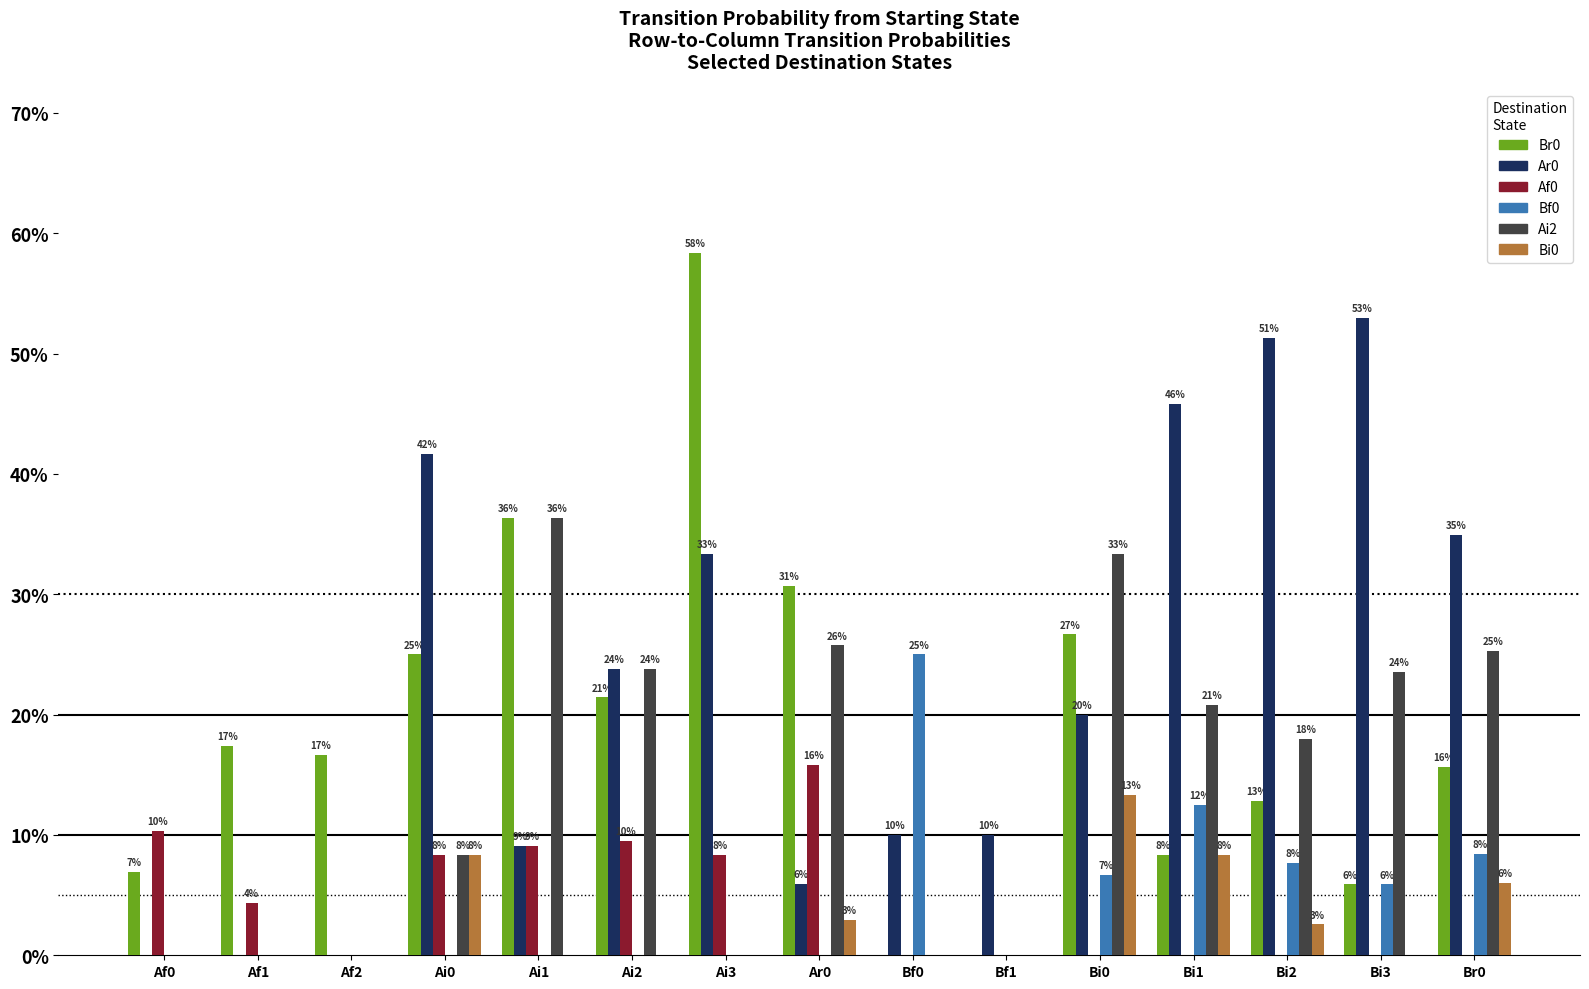

What is the label of the 1st bar from the left?

Af0